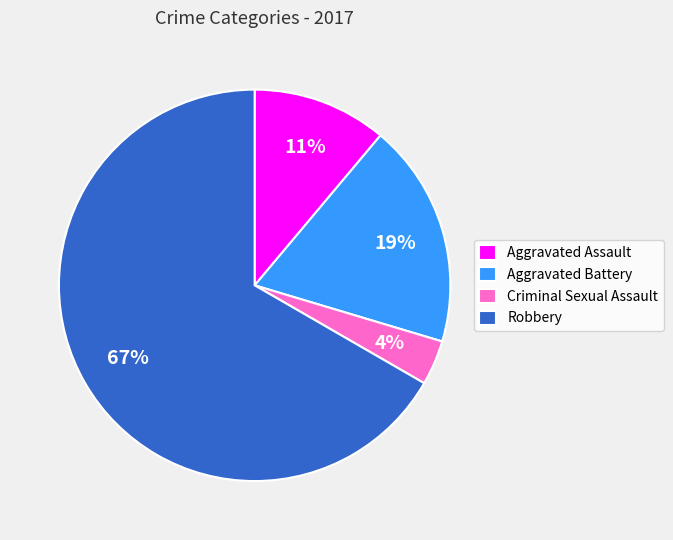

To the nearest percent, what portion does Criminal Sexual Assault represent?

4%